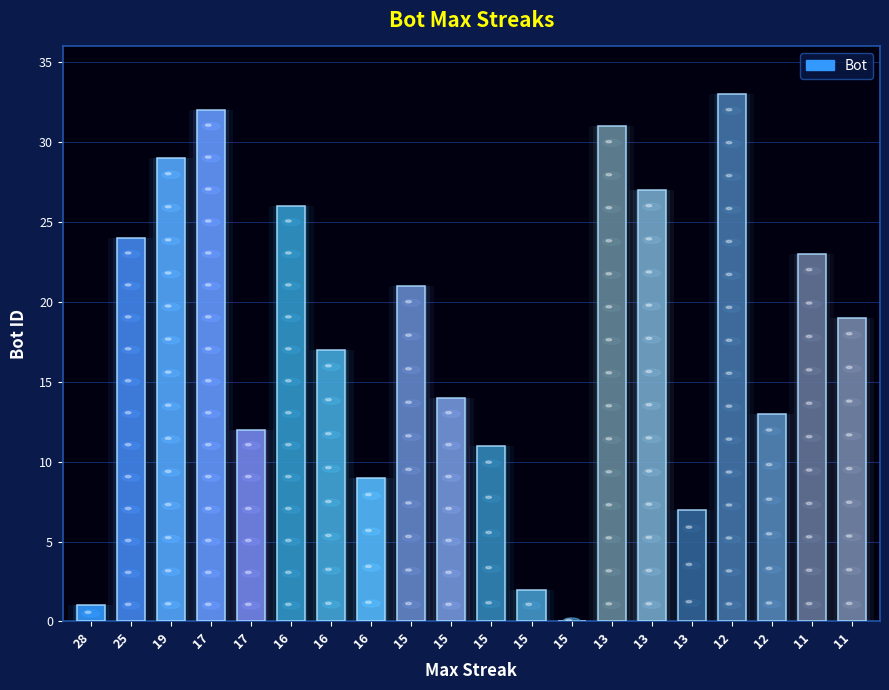

Where does the data first go above 19?

25